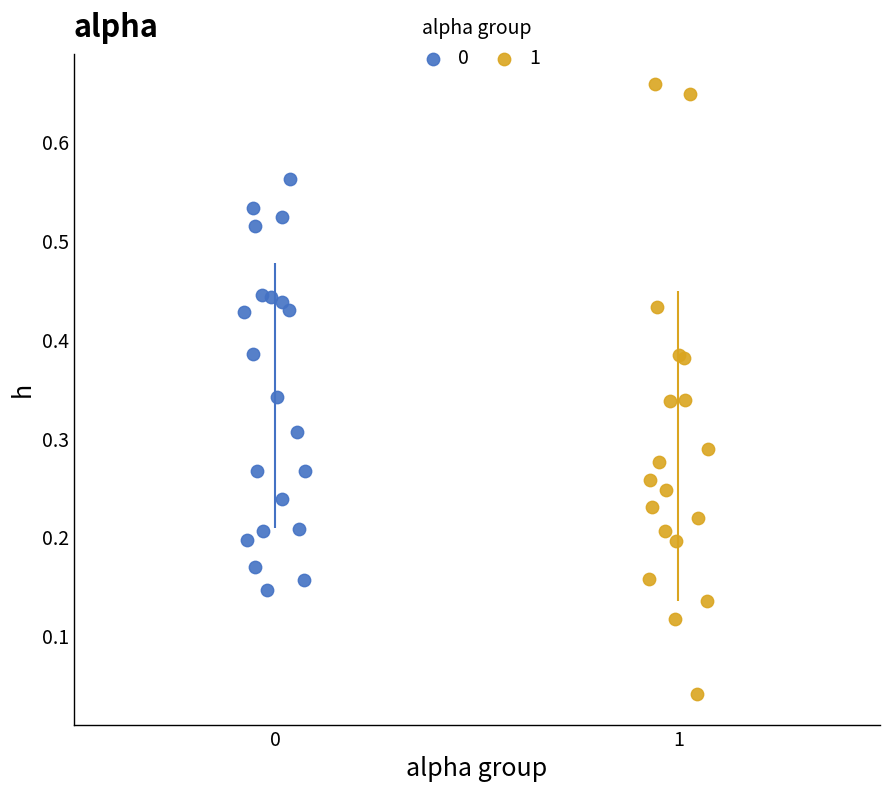

Which series has the largest Y range (max minus min)?

1